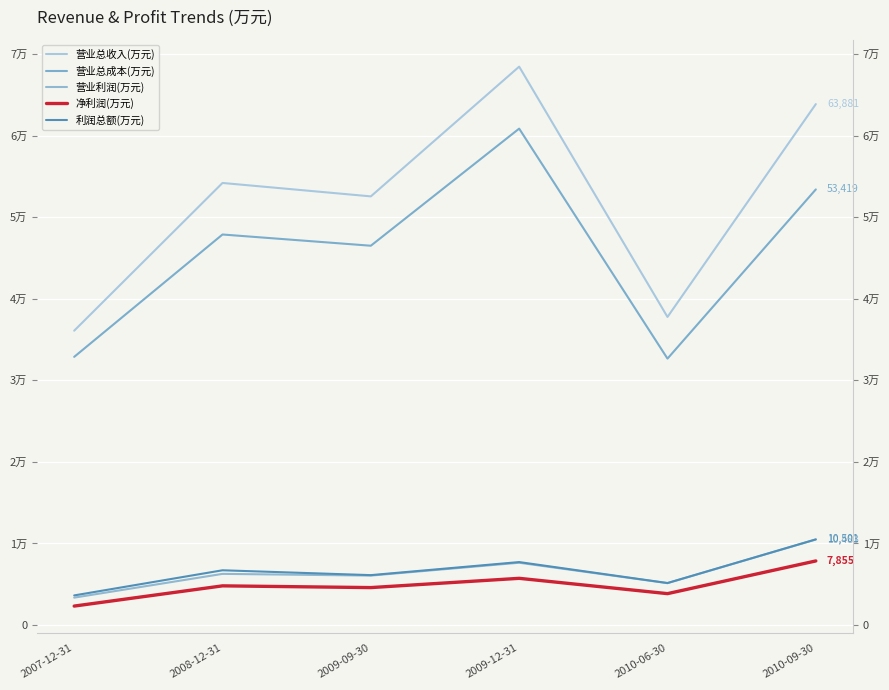

True or false: 营业总收入(万元) has more than 1 points higher than both neighbors.

True